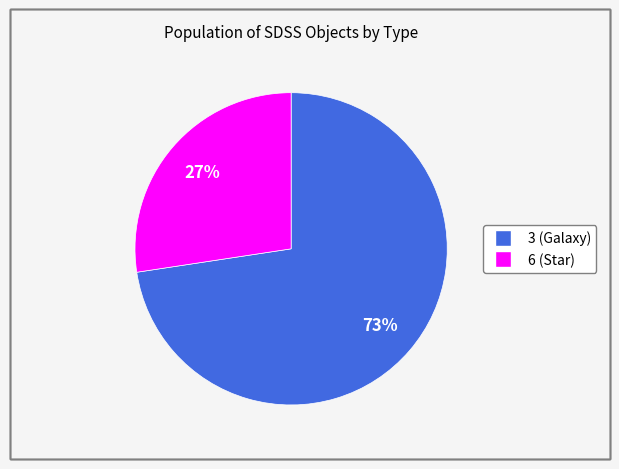

How many segments does this pie chart have?

2